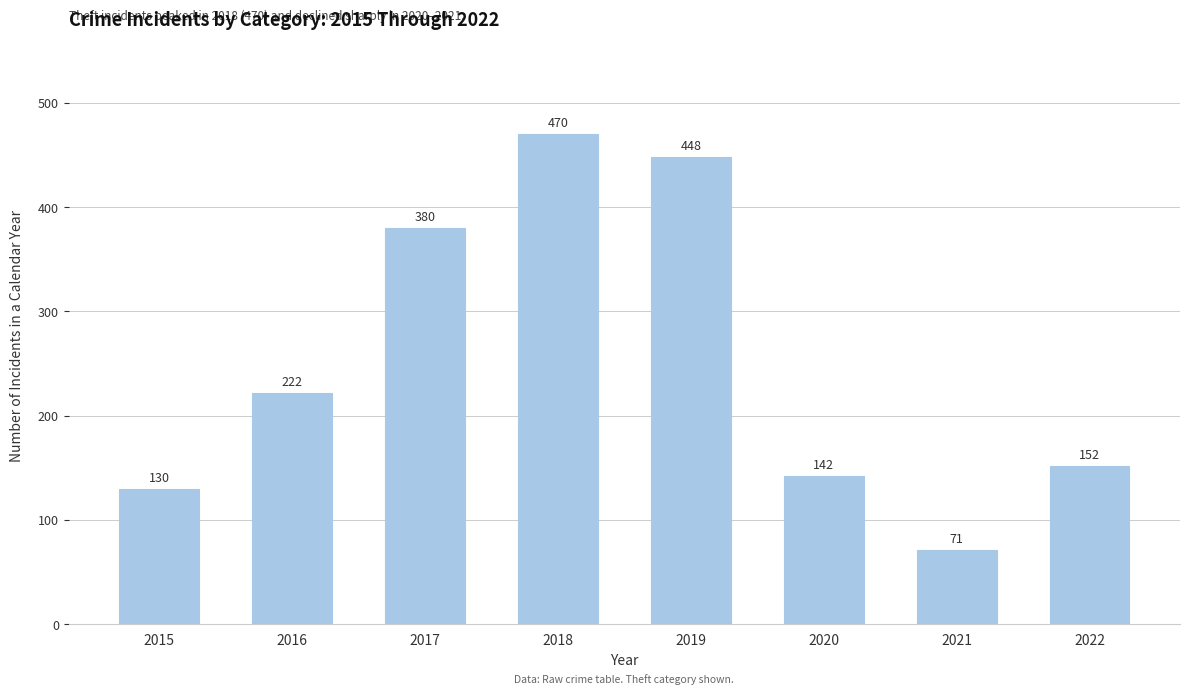

At which category does the chart reach its peak across all series?

2018